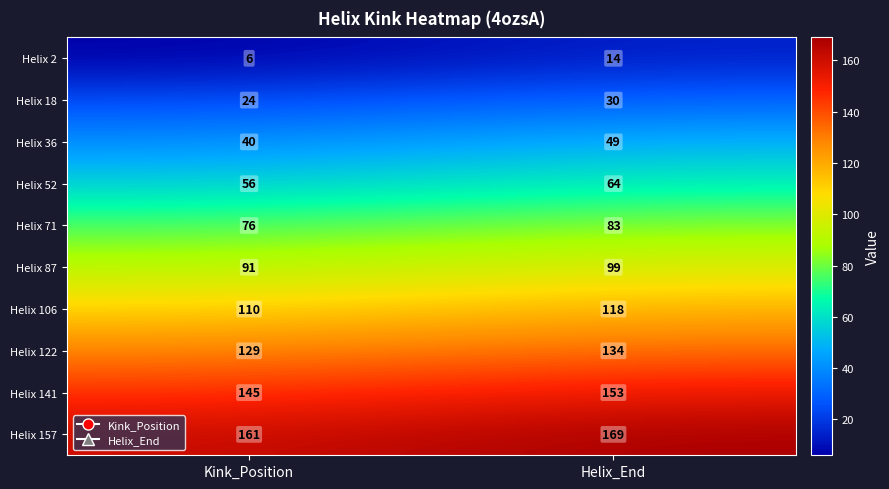

Read the Helix 87 value at Helix_End.

99